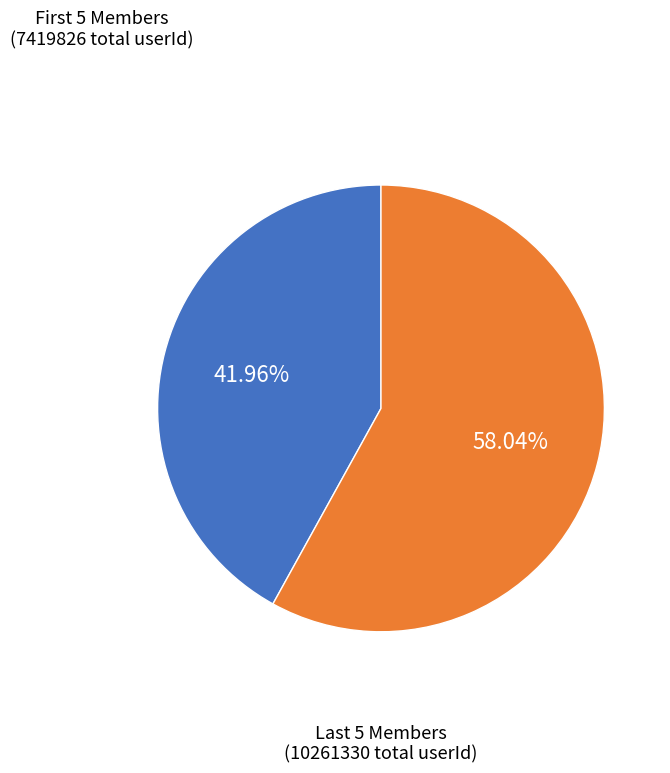

How many slices are in this pie chart?

2